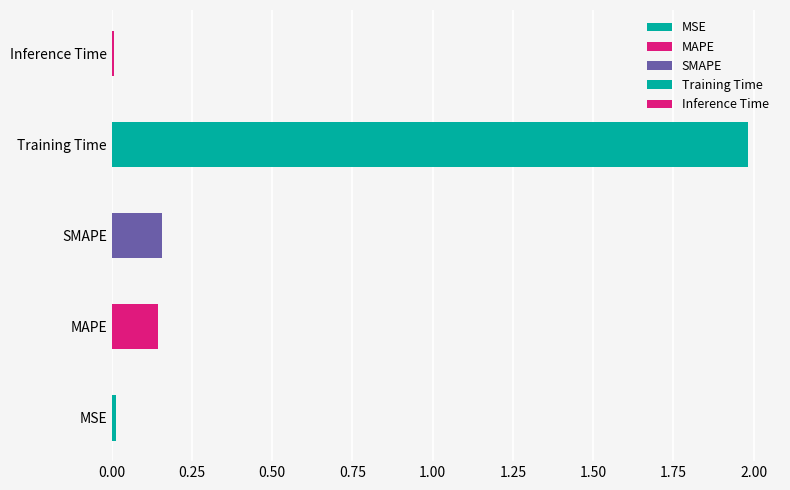

List the labels in order of value, smallest first.

Inference Time, MSE, MAPE, SMAPE, Training Time